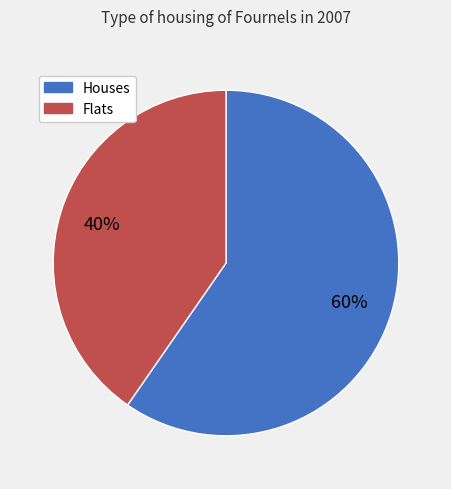

Between Flats and Houses, which is larger?

Houses